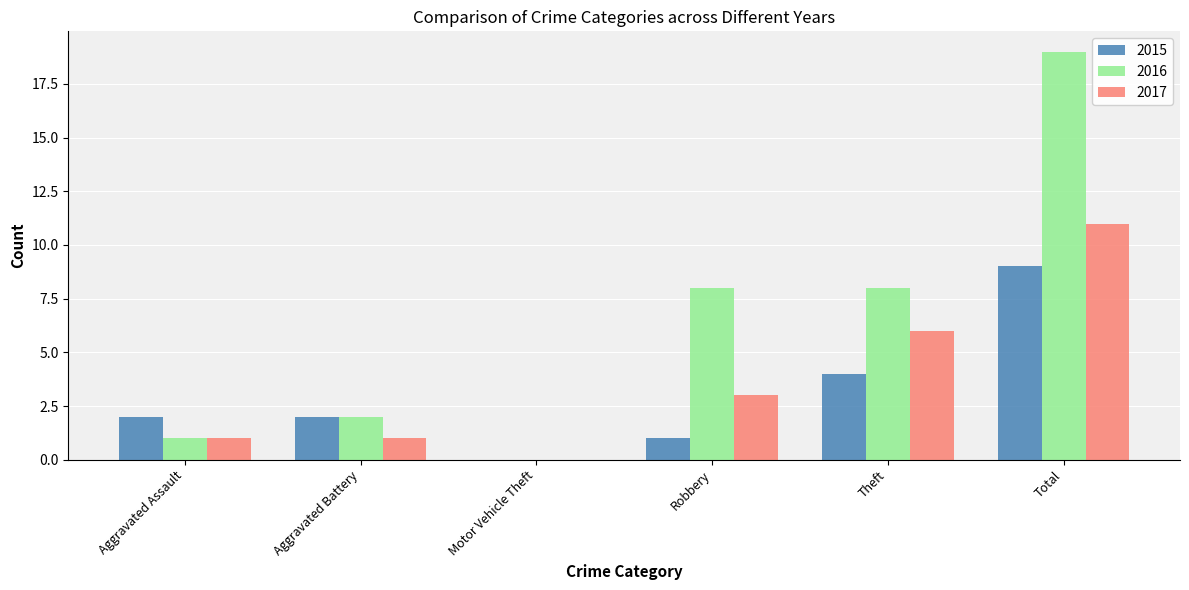

What is the spread (max minus min) of values at Robbery?

7